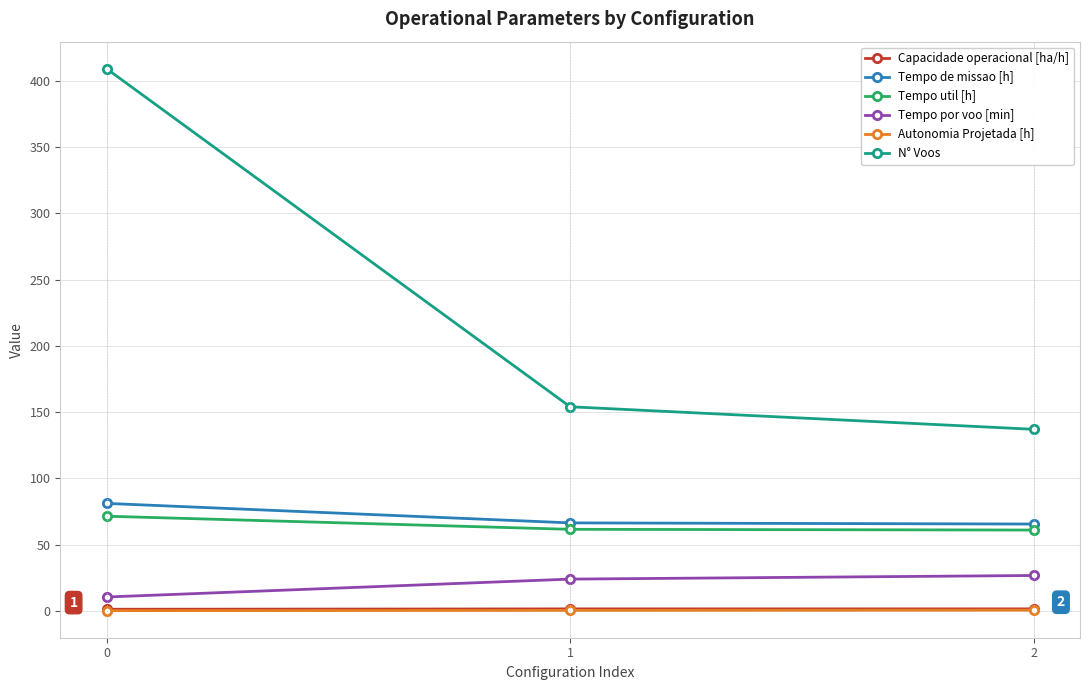

Which series has the largest total across all categories?

N° Voos